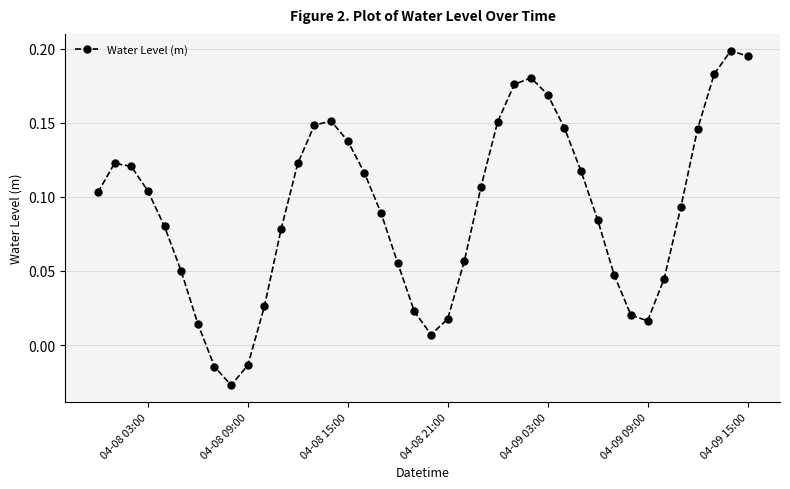

How many interior local valleys (lower than both neighbors) does the data have?

3